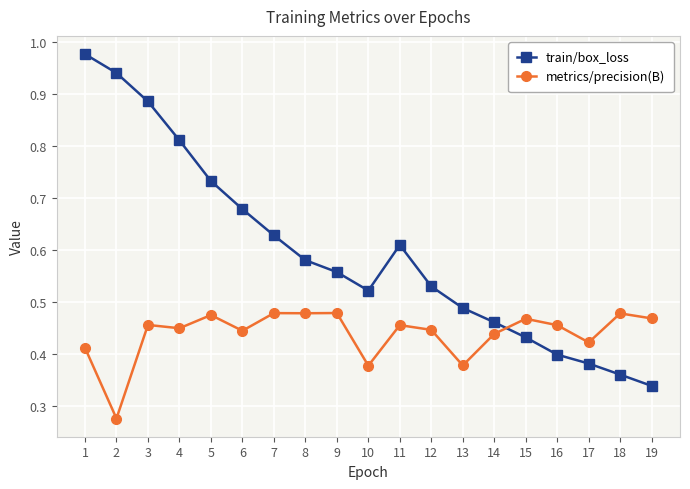

Is it true that metrics/precision(B) equals 0.1 at 2?

False